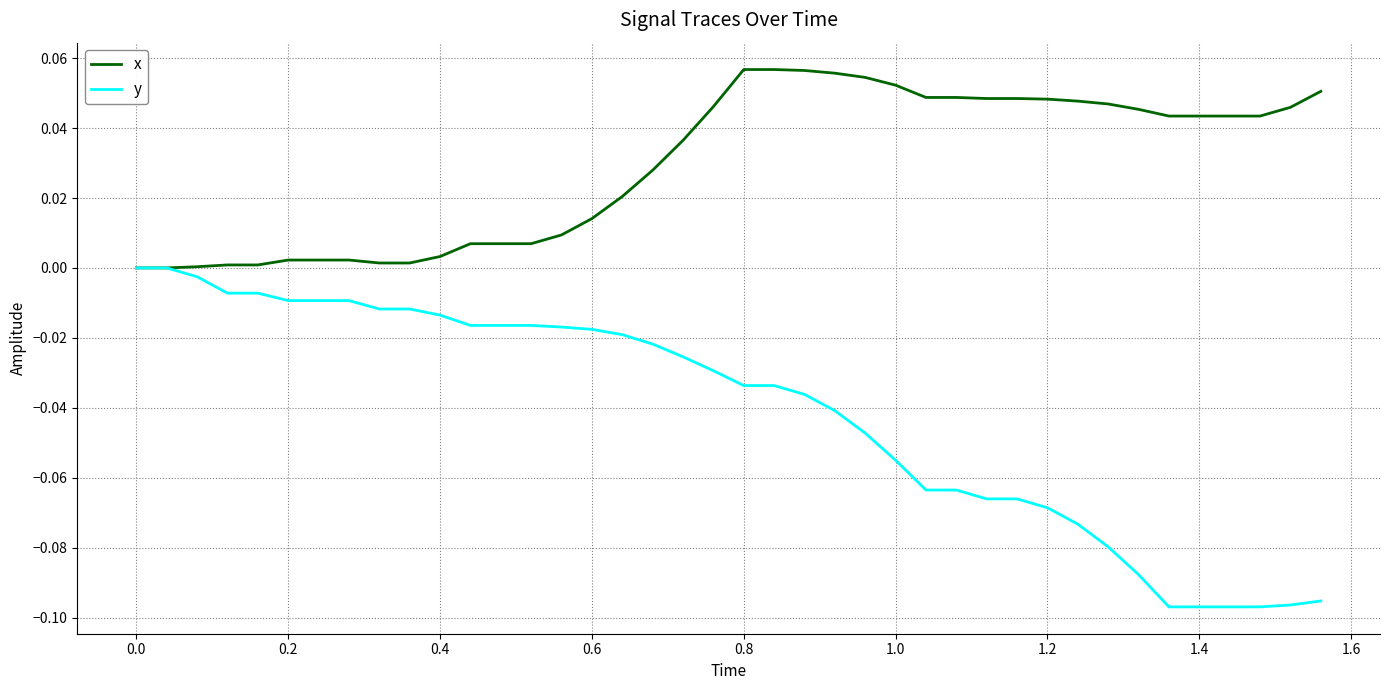

Rank the series by their average value, from highest to lowest.

x, y